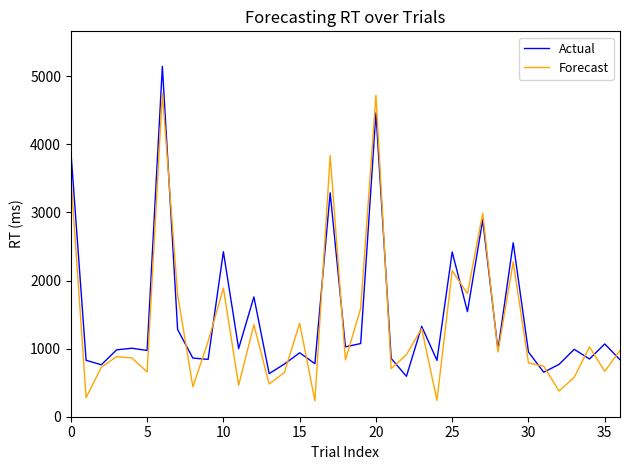

What is the smallest value displayed?

233